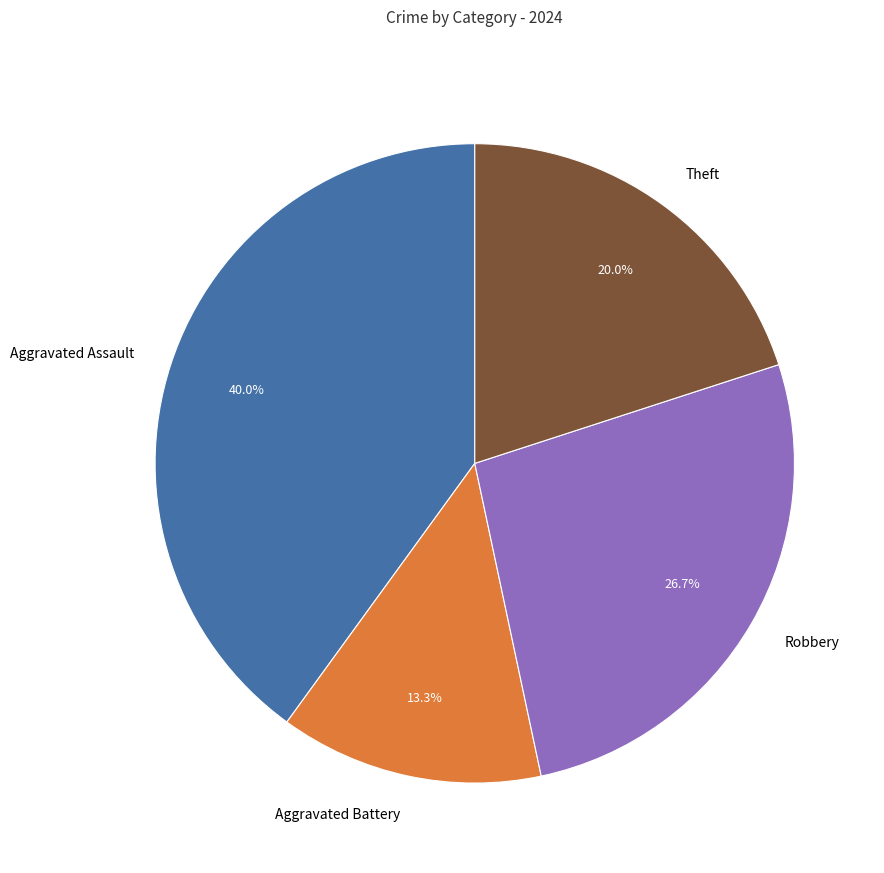

Which category has the smallest portion of the pie?

Aggravated Battery